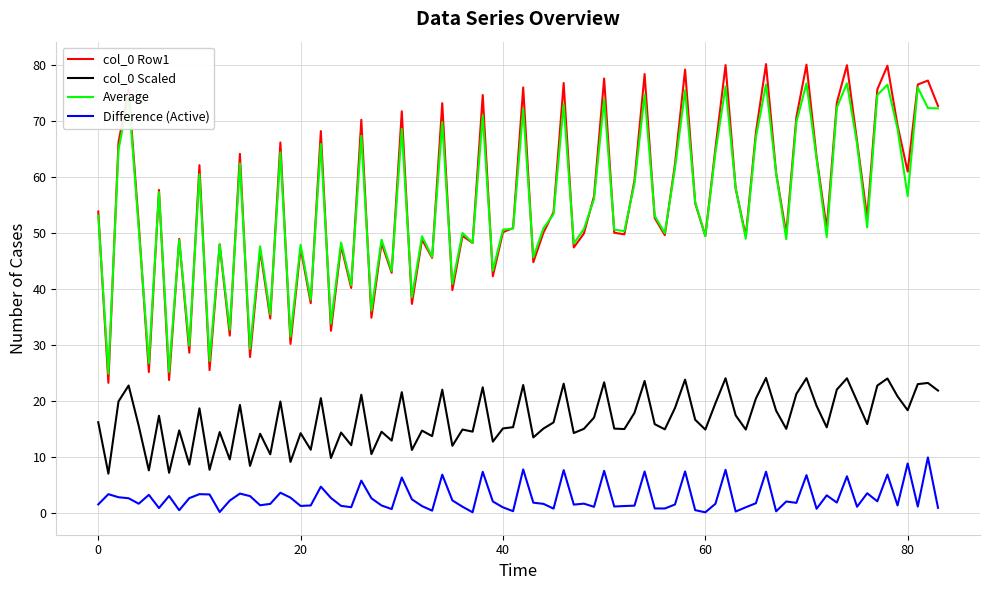

Does the chart have visible grid lines?

Yes